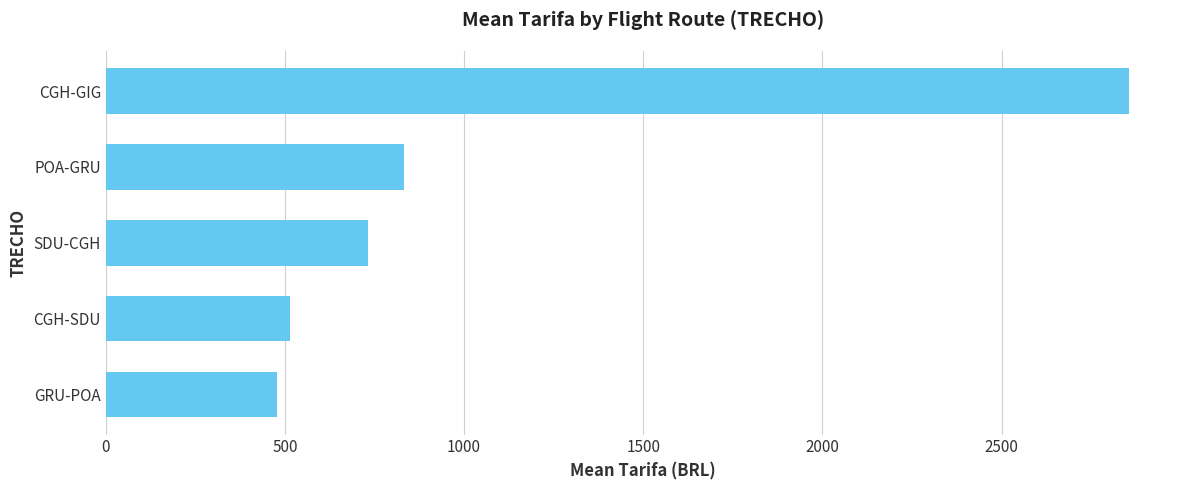

At which label is the value closest to 1666?

POA-GRU